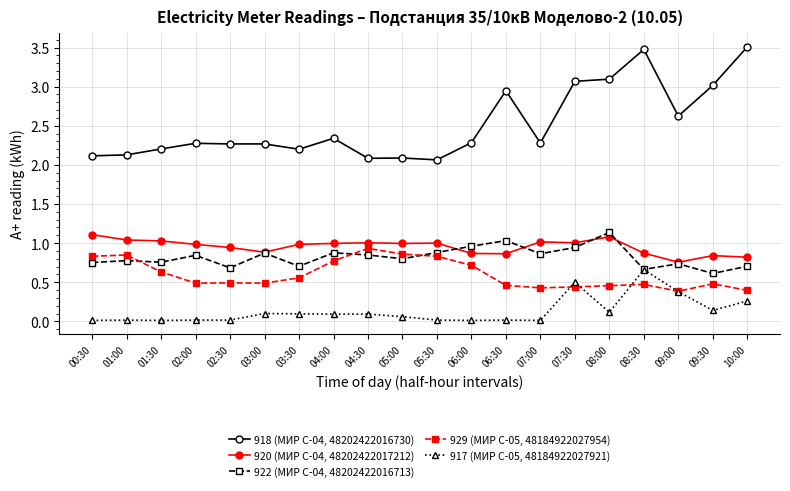

Does the chart have visible grid lines?

Yes